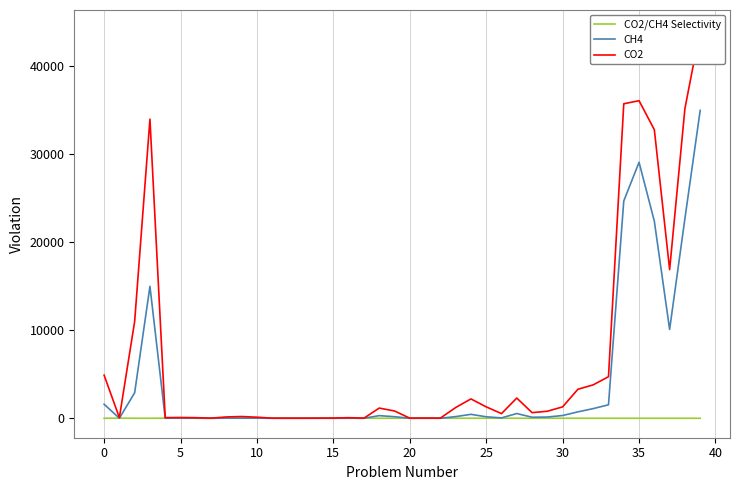

The value of CH4 at 39 is 62086.9. True or false?

False